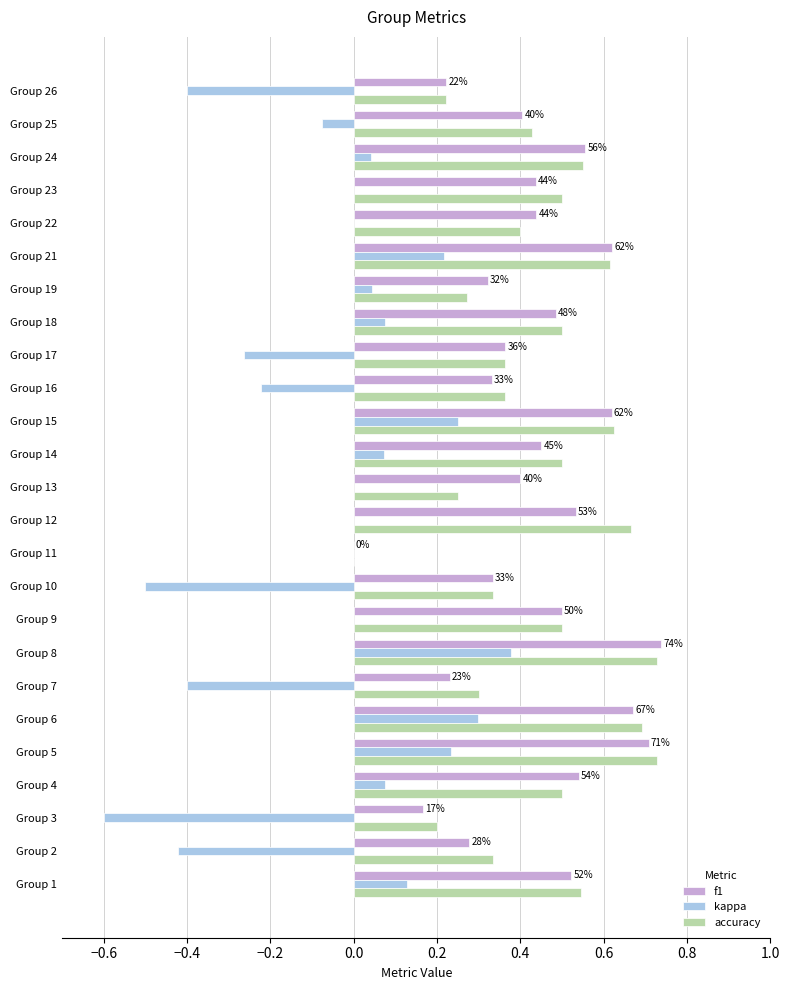

What is the sum of all kappa values?

-1.1